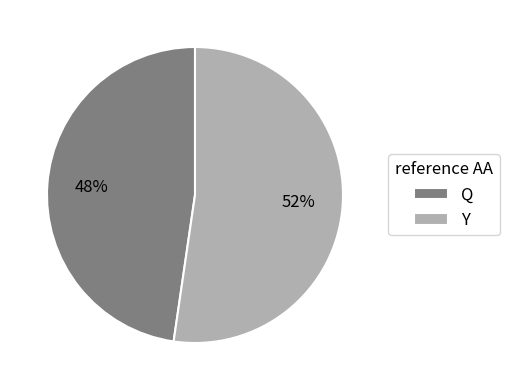

Approximately how many times larger is the value at Y compared to Q?

1.1